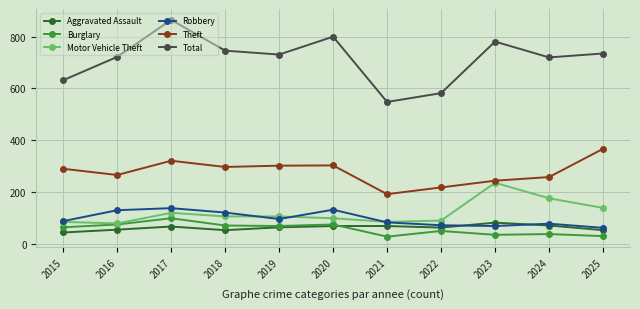

What is the difference between the maximum and minimum values in the Robbery series?

76